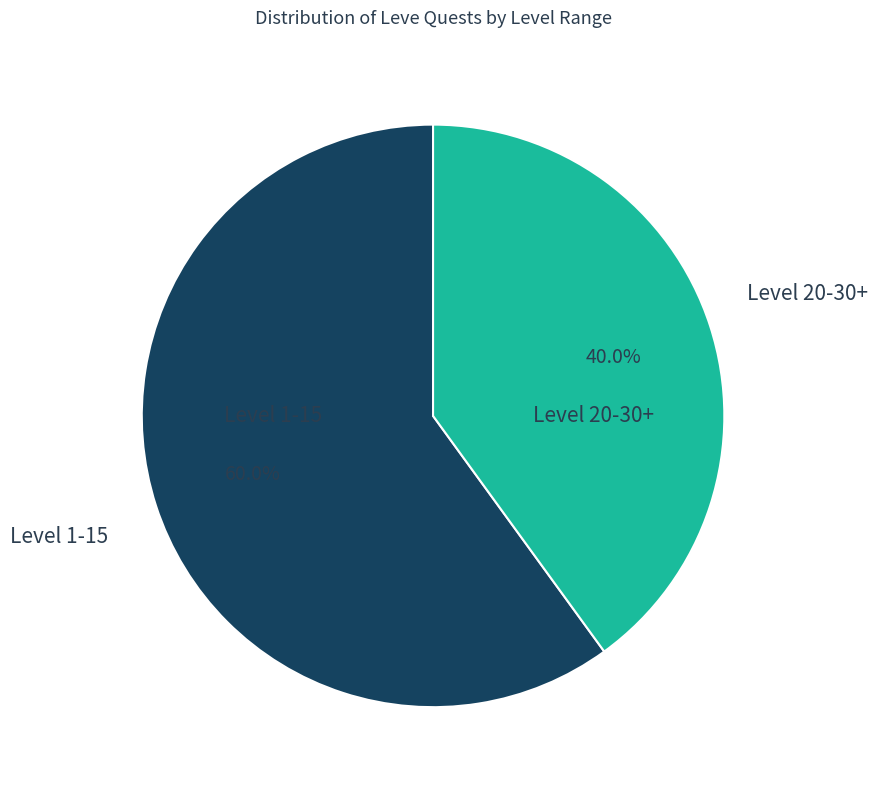

Is there any slice that represents more than half of the pie?

Yes